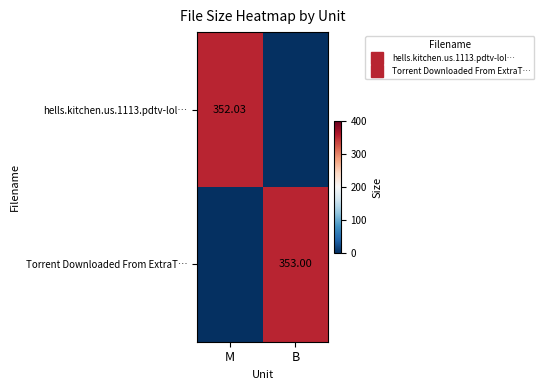

The Torrent Downloaded From ExtraT… series shows 0.0 at M. True or false?

True